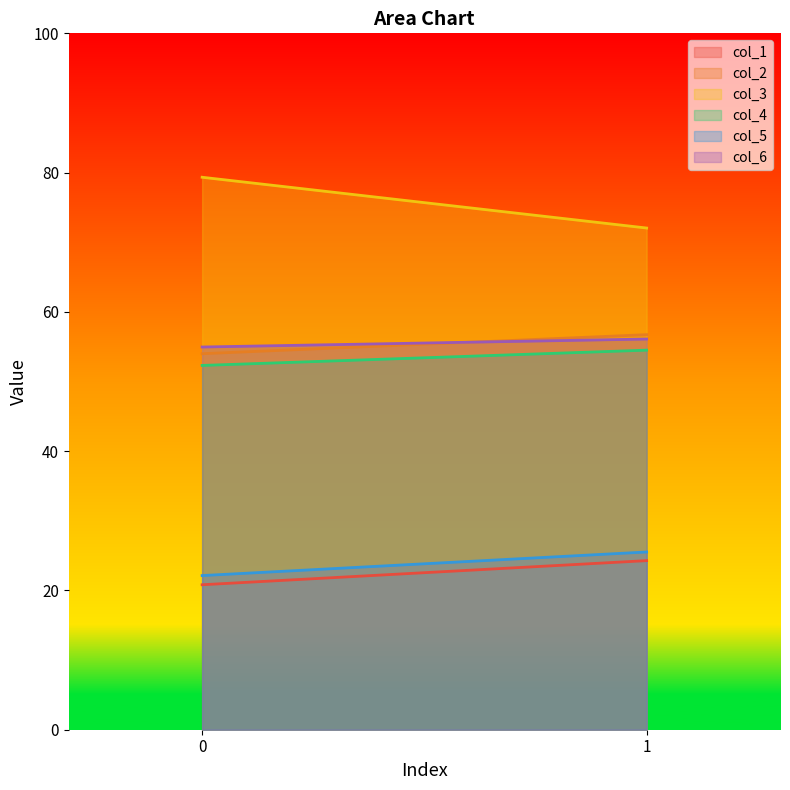

What is the sum of the col_1 values at 1 and 0?

45.1